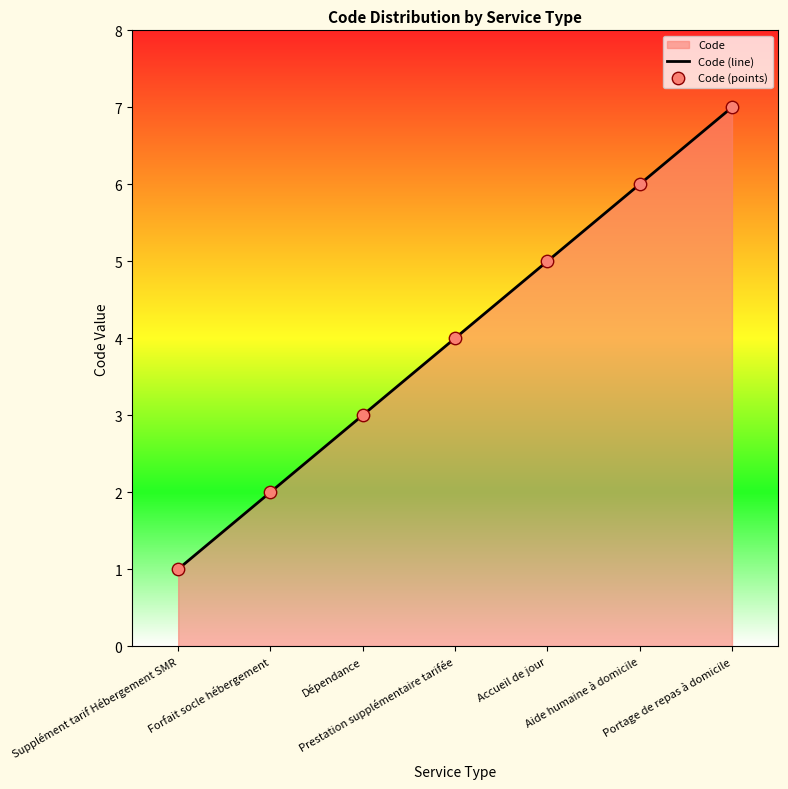

At which category is the sum across all series the highest?

Portage de repas à domicile